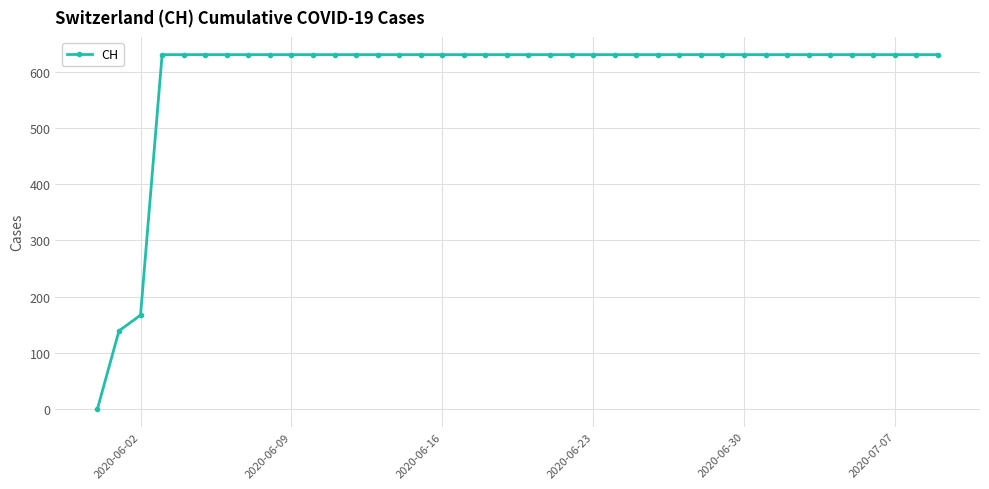

What is the difference between the maximum and minimum values?

631